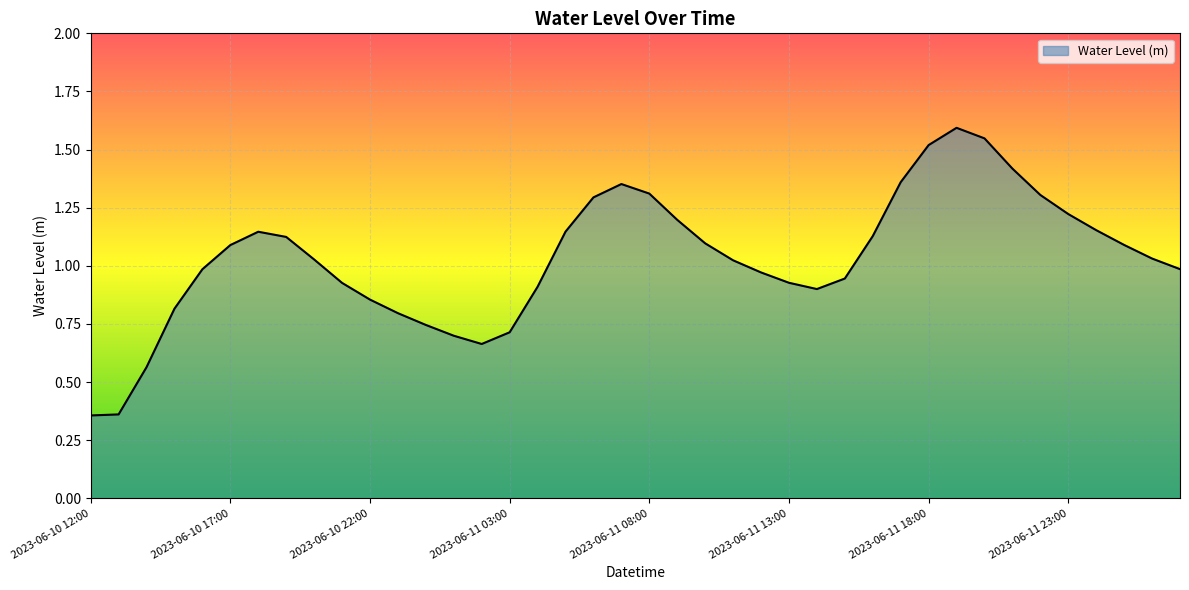

What is the maximum value shown in the chart?

1.6